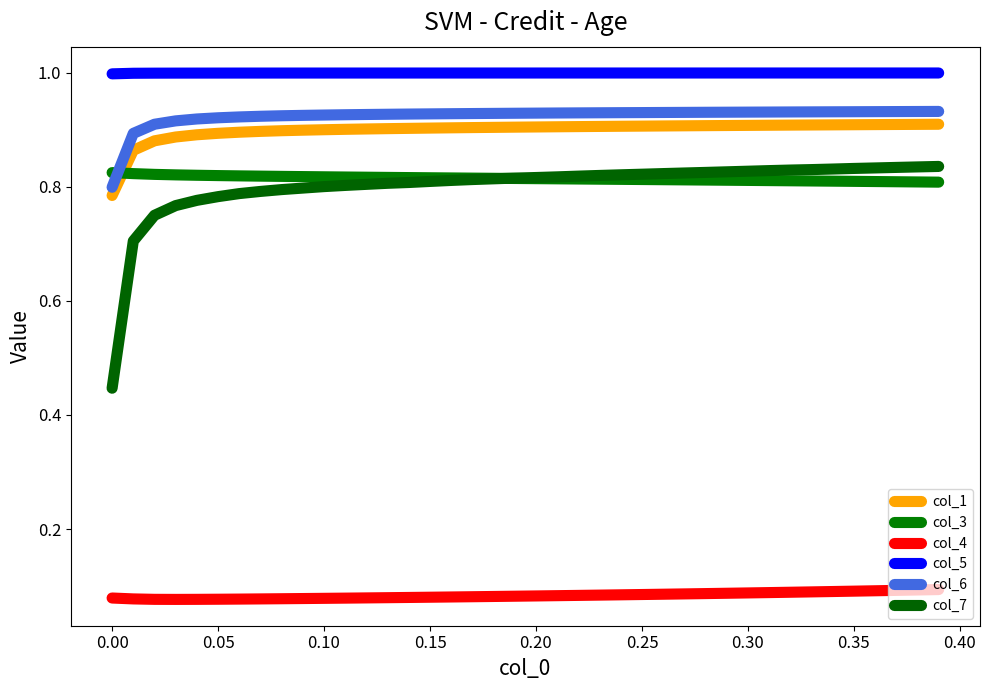

At how many categories does at least one series exceed 0?

40